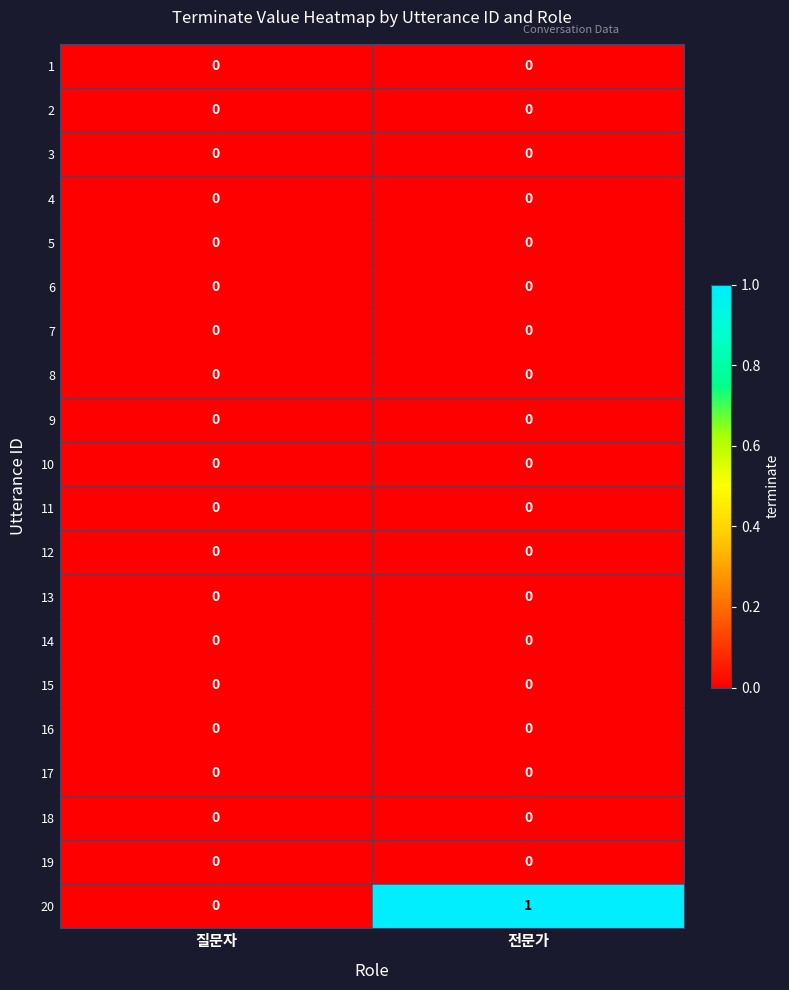

The 7 series shows 0 at 질문자. True or false?

True